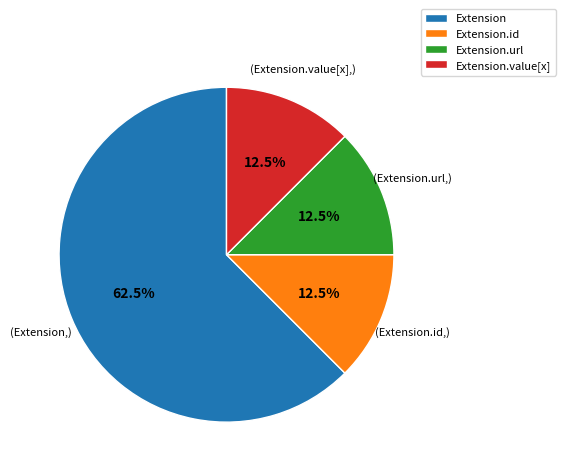

Which slice represents more than half of the pie?

Extension